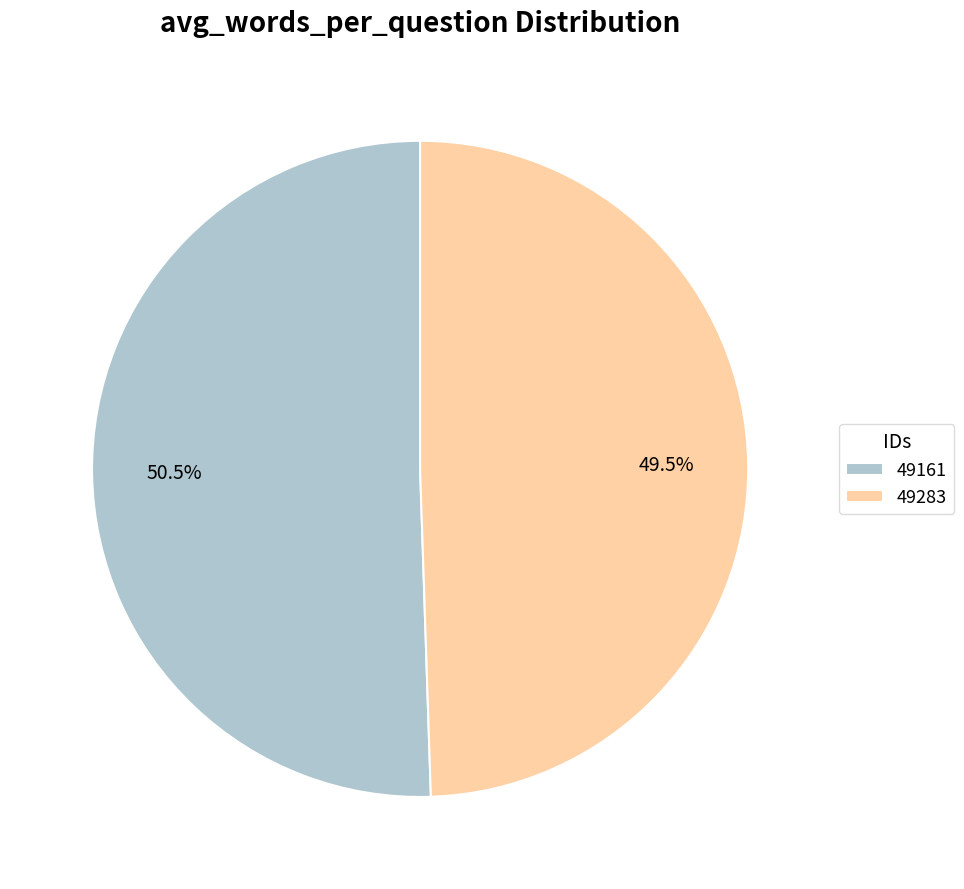

Rank the categories by value from lowest to highest.

49283, 49161